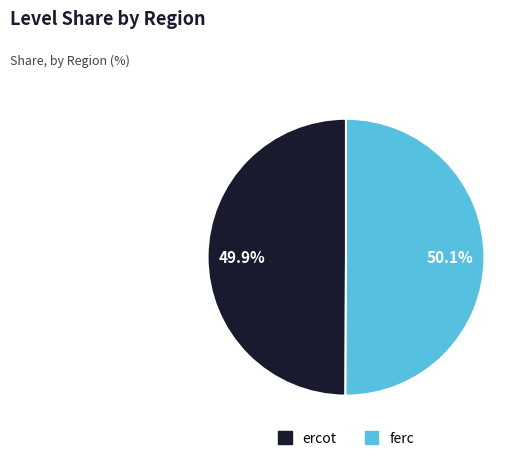

To the nearest percent, what percentage of the pie is ferc?

50%